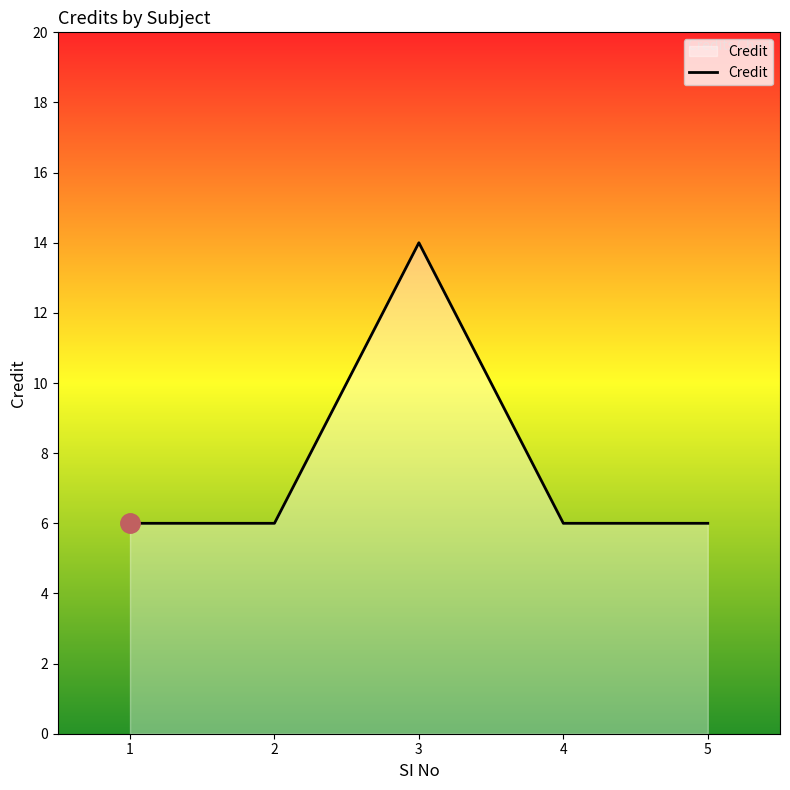

Reading left to right, transcribe all the data shown in this chart.

1=6	2=6	3=14	4=6	5=6